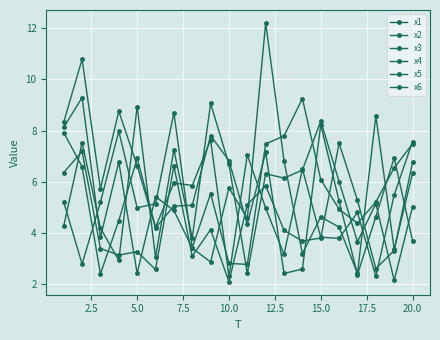

What is the average value of the x6 series?

5.5